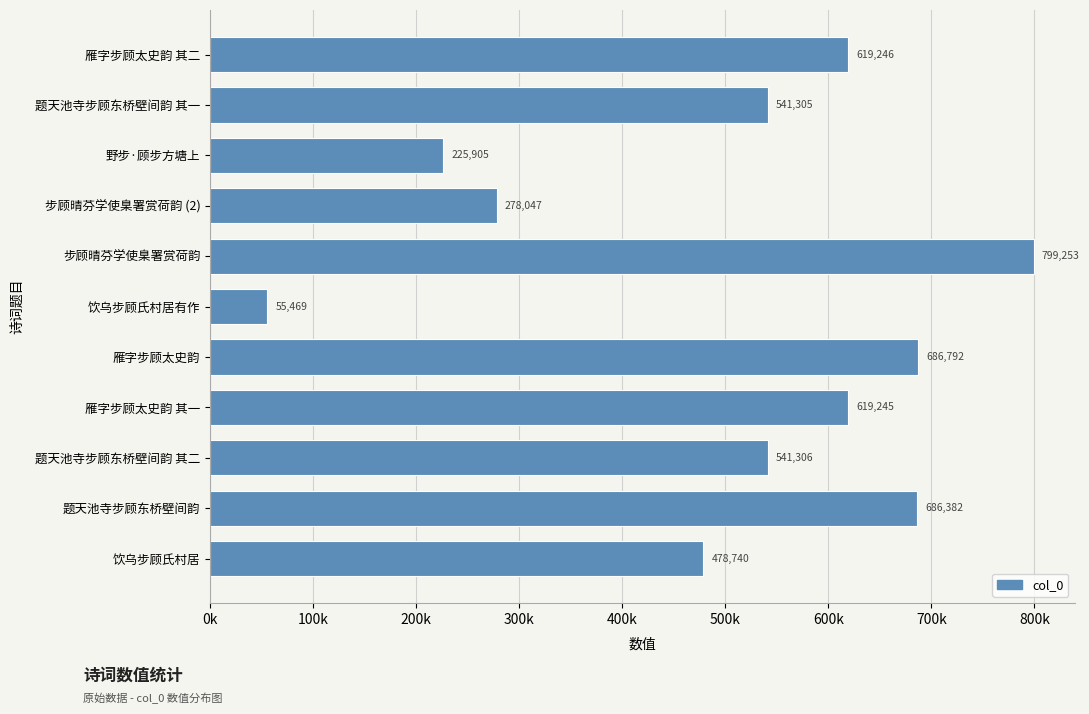

Does the chart contain any negative values?

No